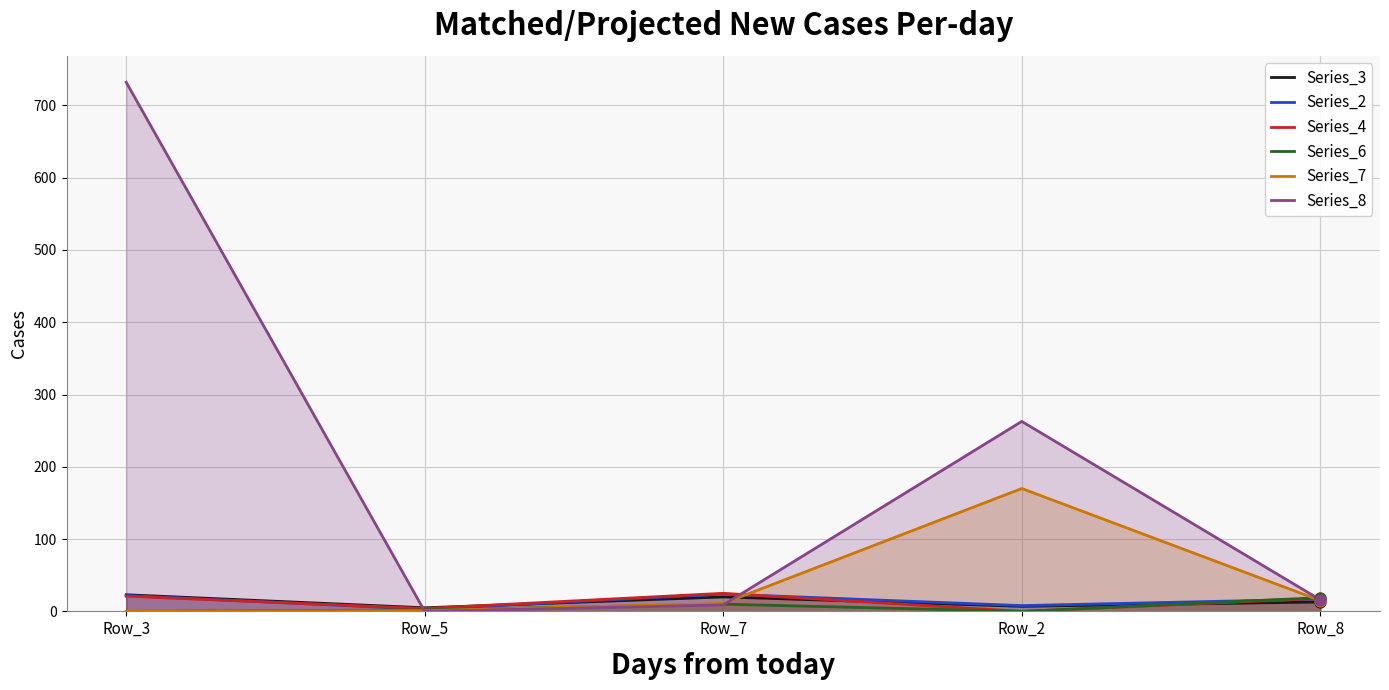

What is the total value across all series at Row_2?

447.8